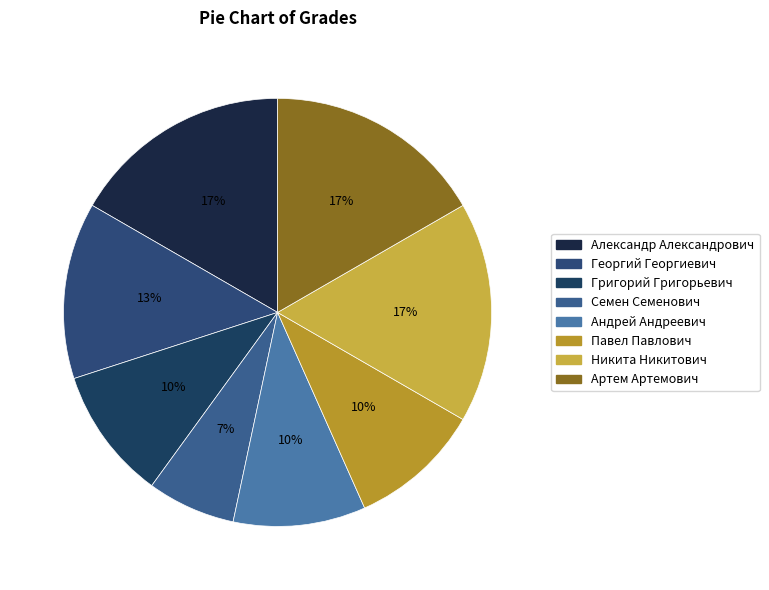

How many segments does this pie chart have?

8